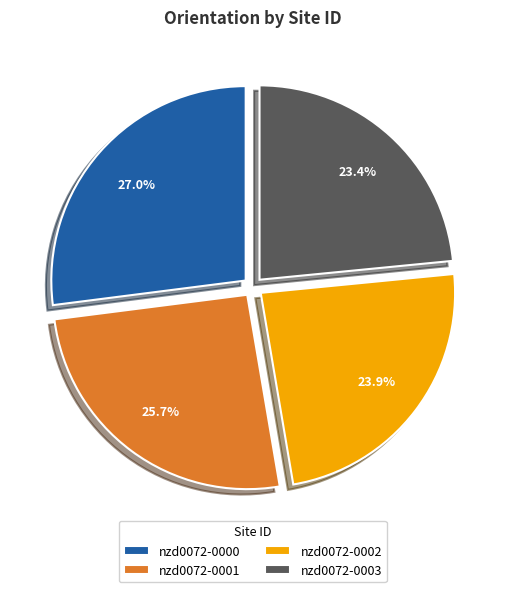

To the nearest percent, what percentage of the pie is nzd0072-0000?

27%